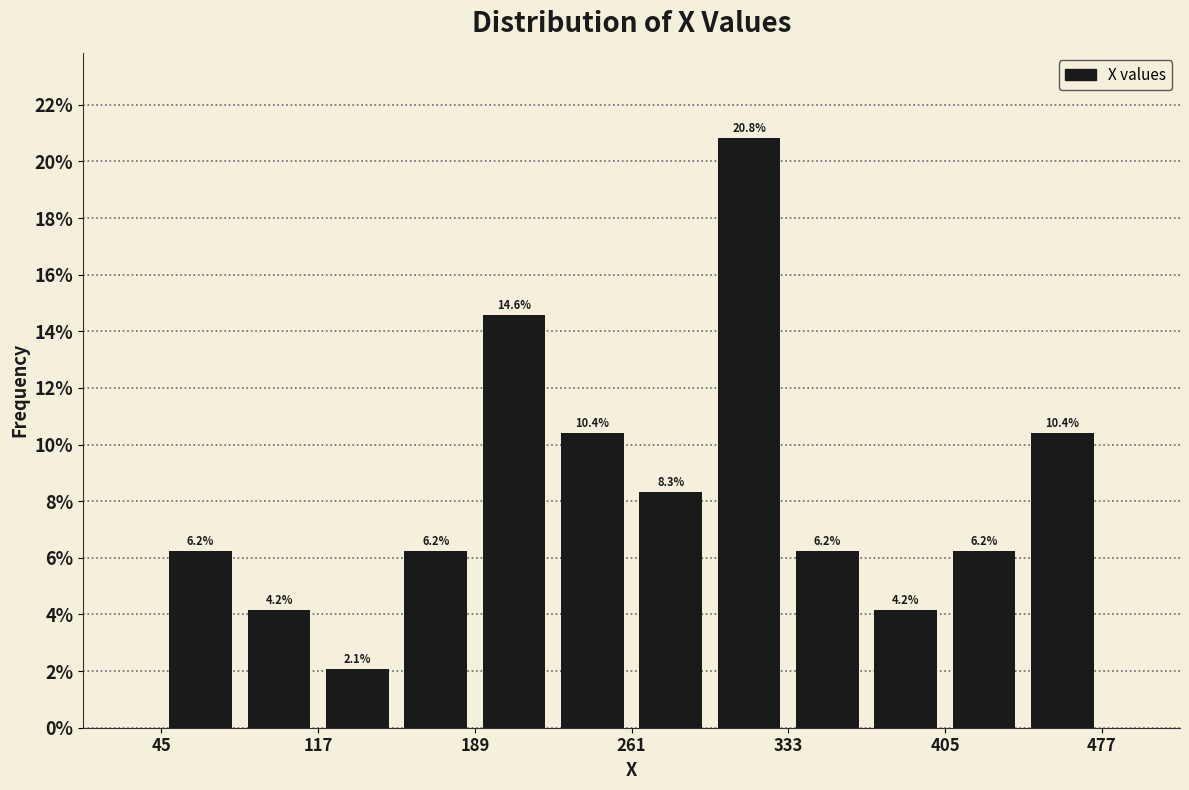

Around what value on the x-axis is the tallest bar? Give the approximate position of its centre, as read against the axis.

320